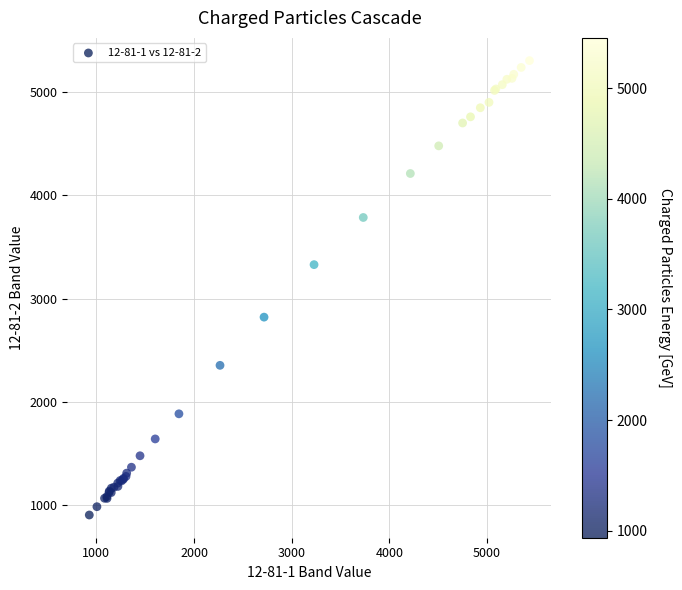

What Y value in the scatter plot is closest to 3103?

3327.8